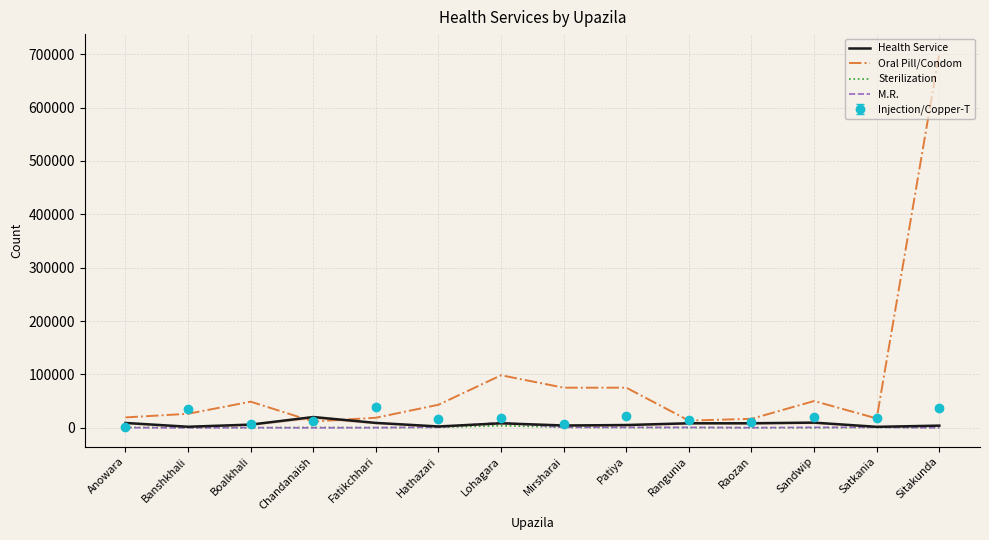

The value of Injection/Copper-T at Lohagara is 19251. True or false?

True